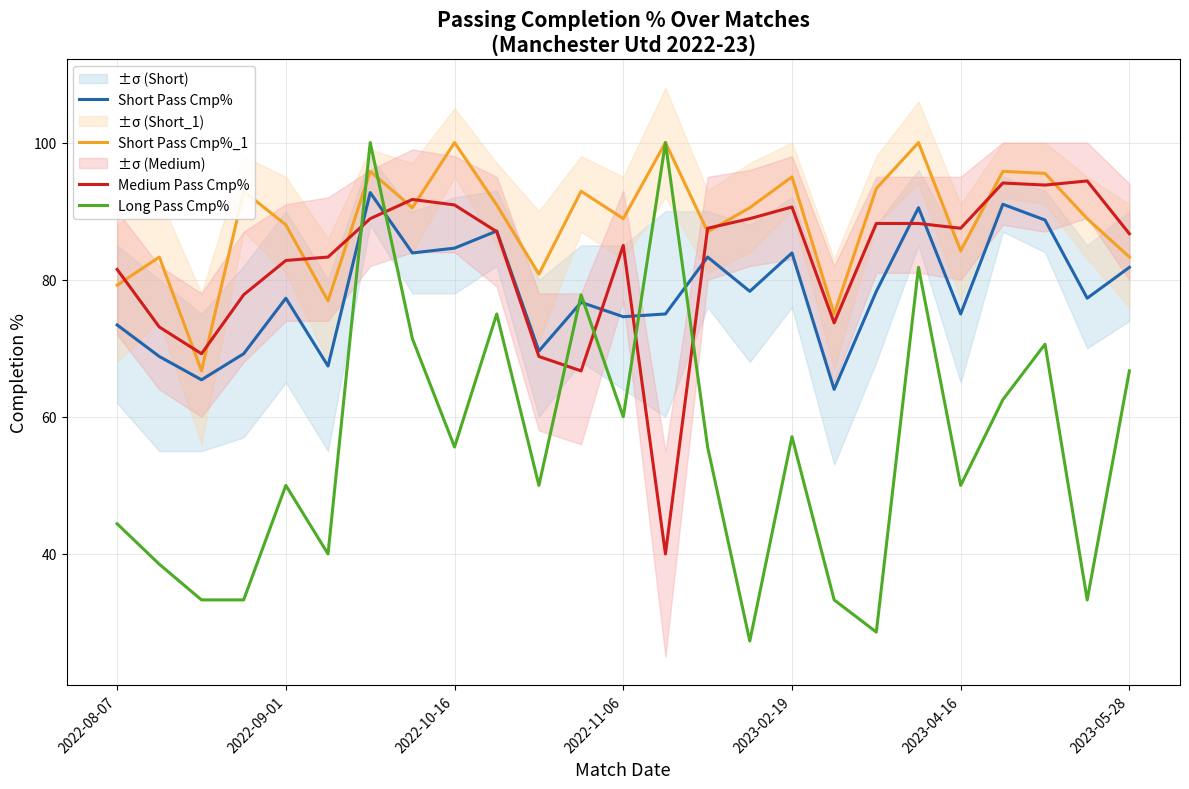

What is the label of the 25th point from the right?

2022-08-07